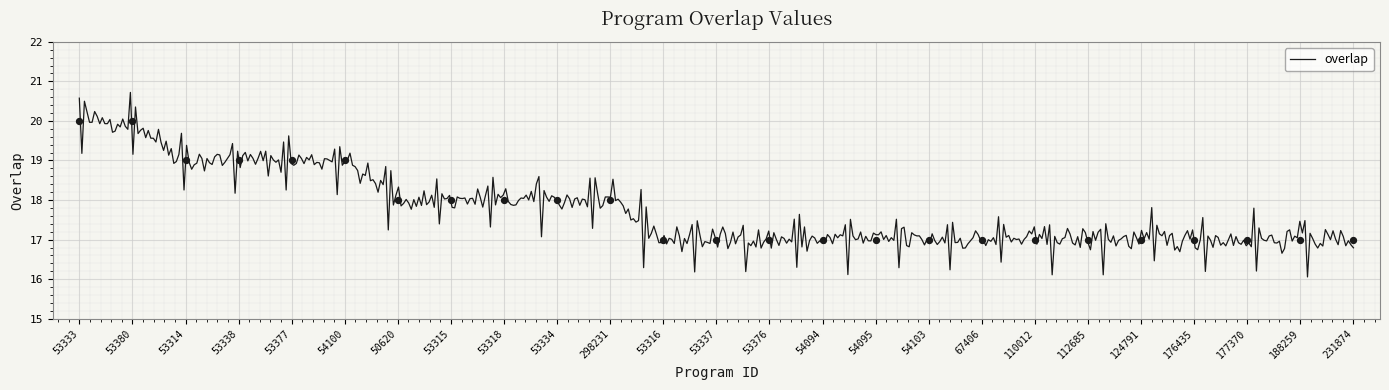

What is the ratio of the value at 124791 to the value at 53380?

0.8